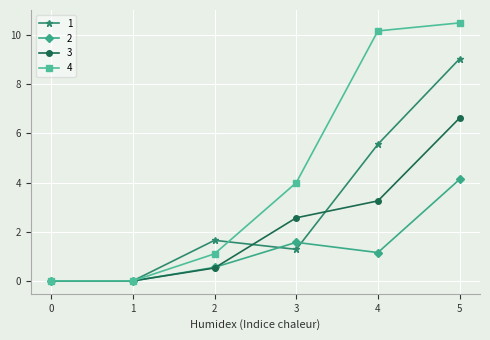

True or false: 3 has more than 2 points higher than both neighbors.

False